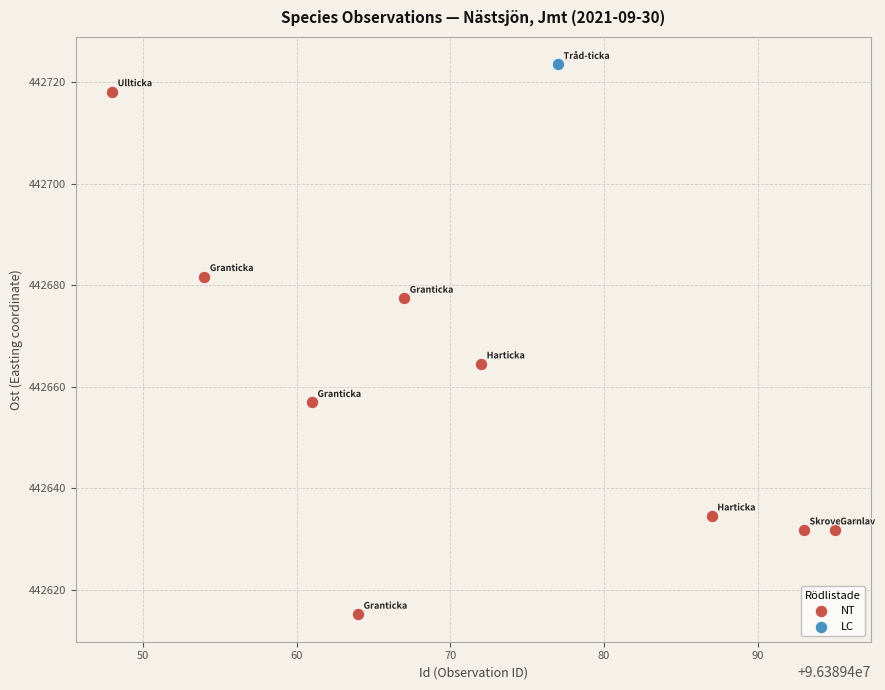

What are all the series names shown in the legend?

NT, LC